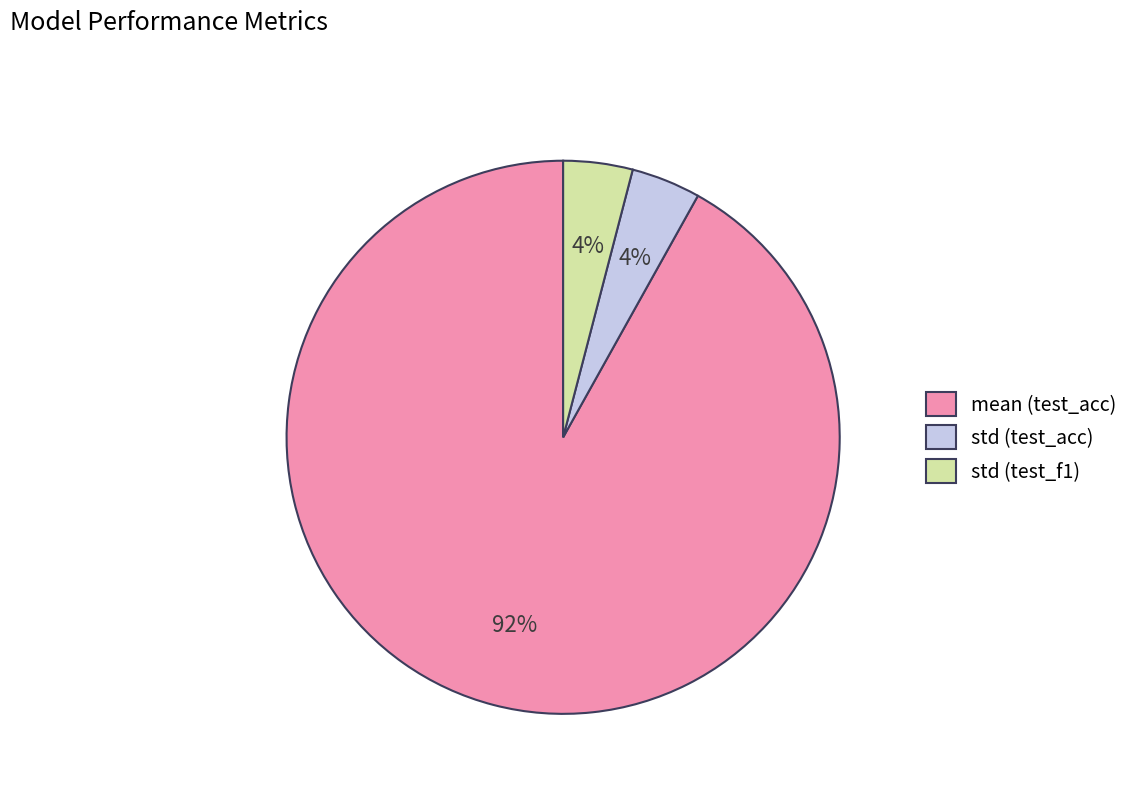

Is it true that std (test_acc) is 17% of the pie?

False